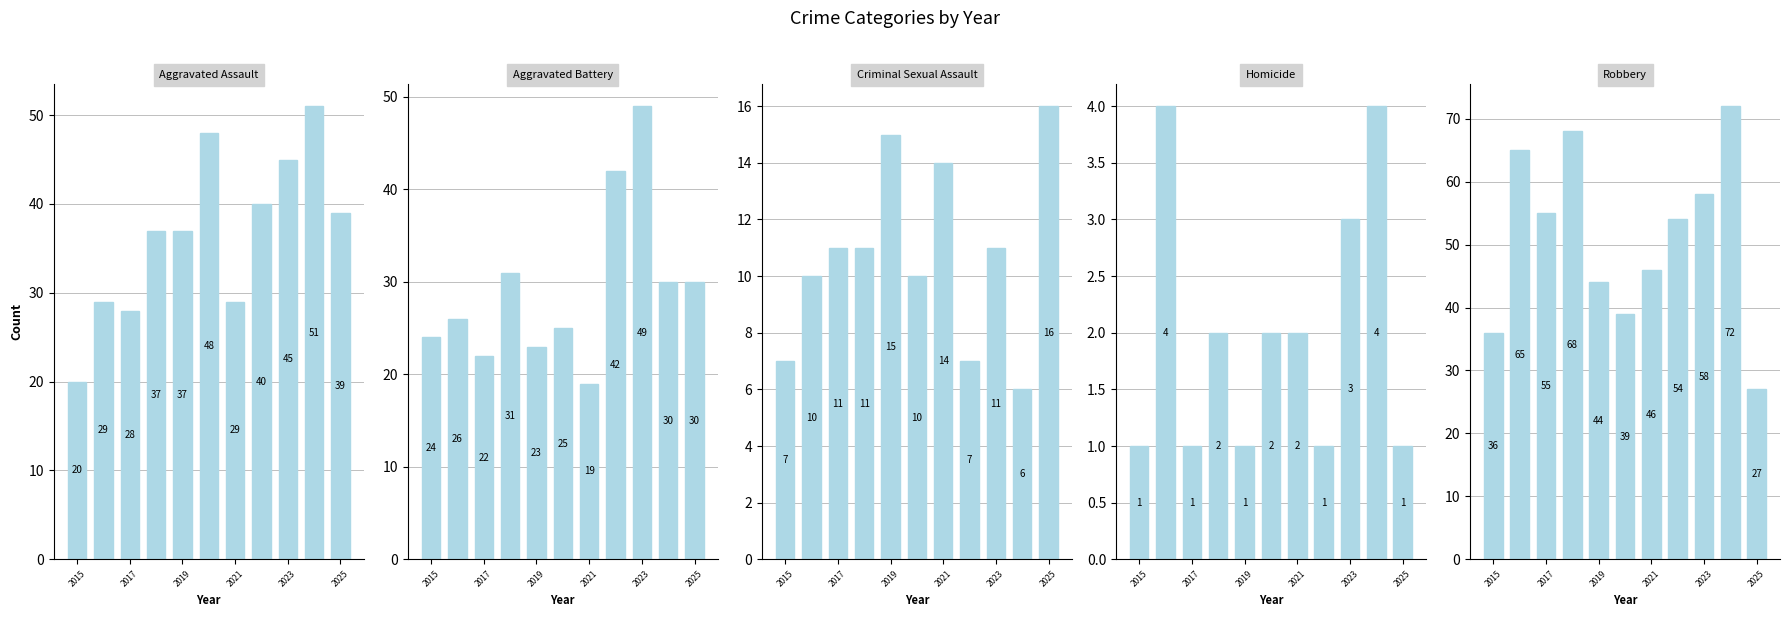

How many data points in Robbery are less than 54?

5